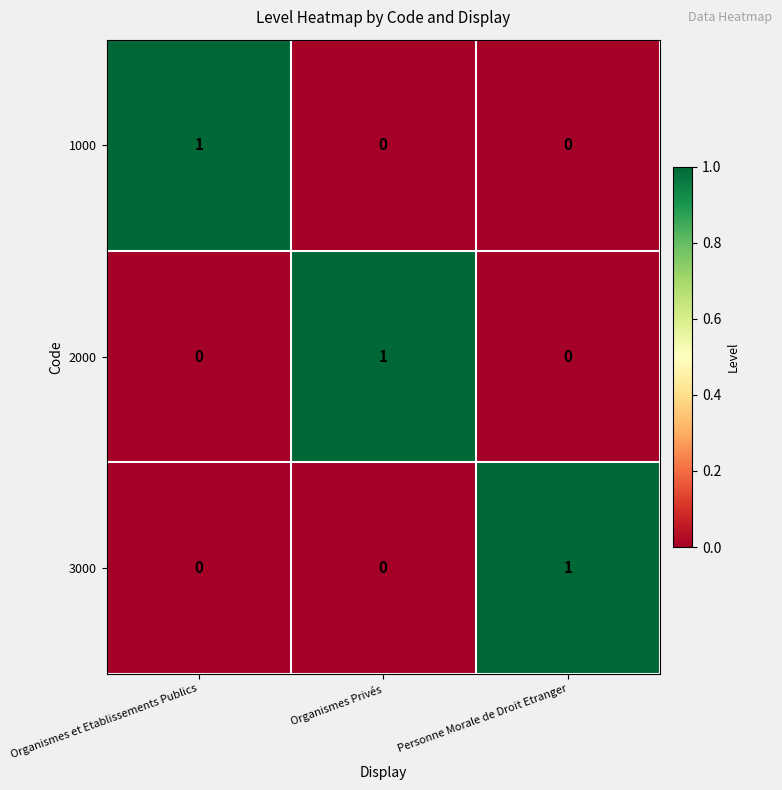

Count the 3000 values in the range 0 to 1.

3